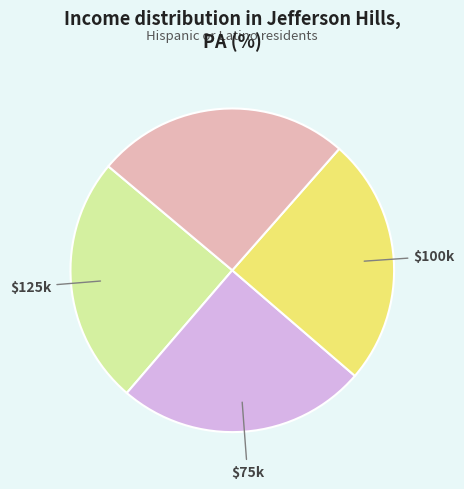

Is there a majority slice in this chart?

No